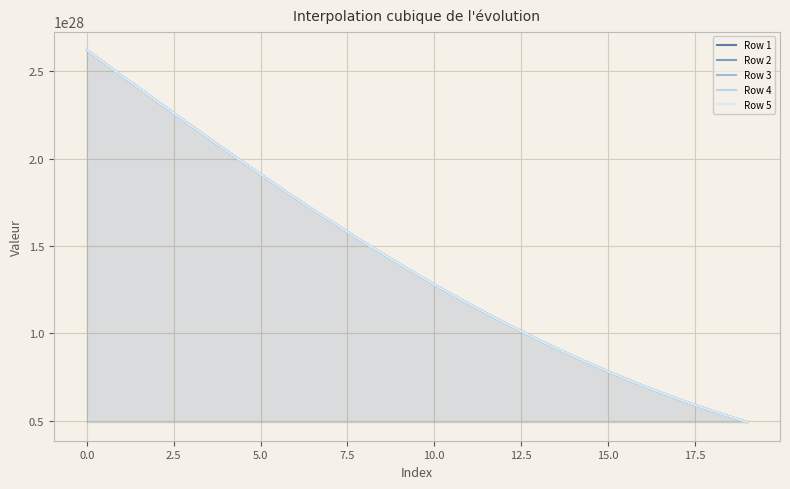

Is this an area chart (filled region under the line)?

Yes